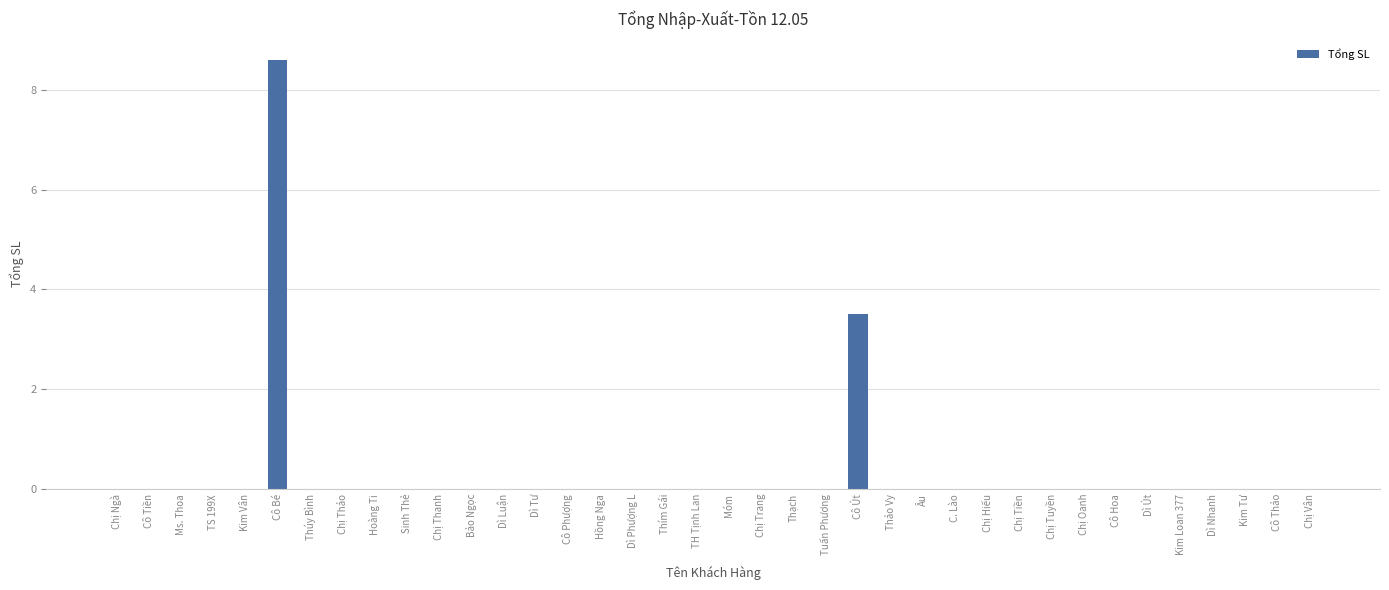

What is the sum of all values?

12.1